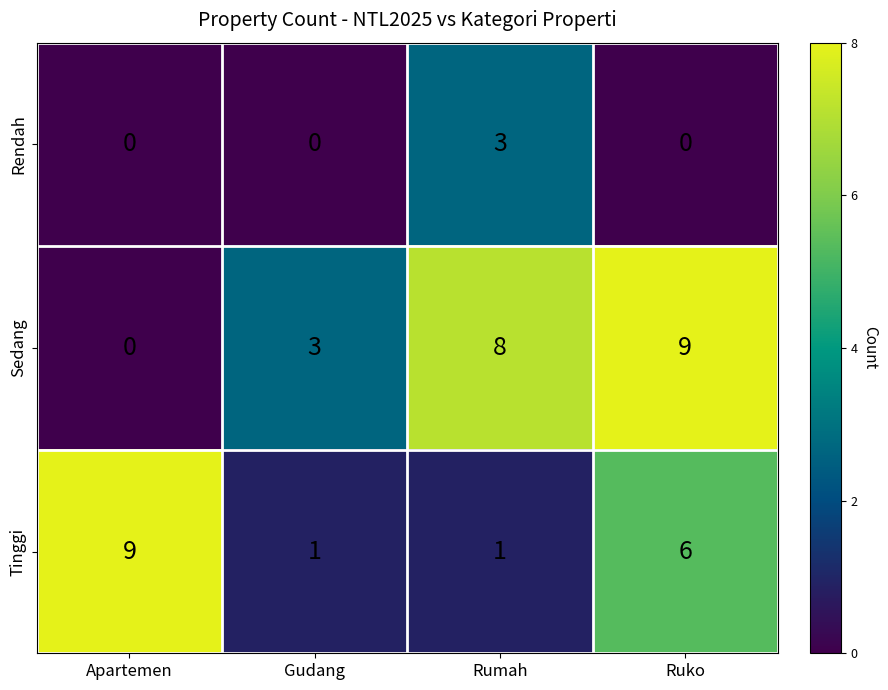

Which series has the largest total across all categories?

Sedang